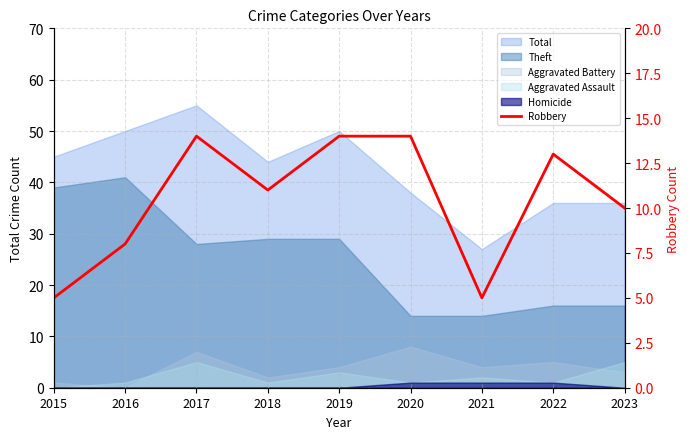

List the labels in order of value, largest first.

2017, 2019, 2020, 2022, 2018, 2023, 2016, 2015, 2021